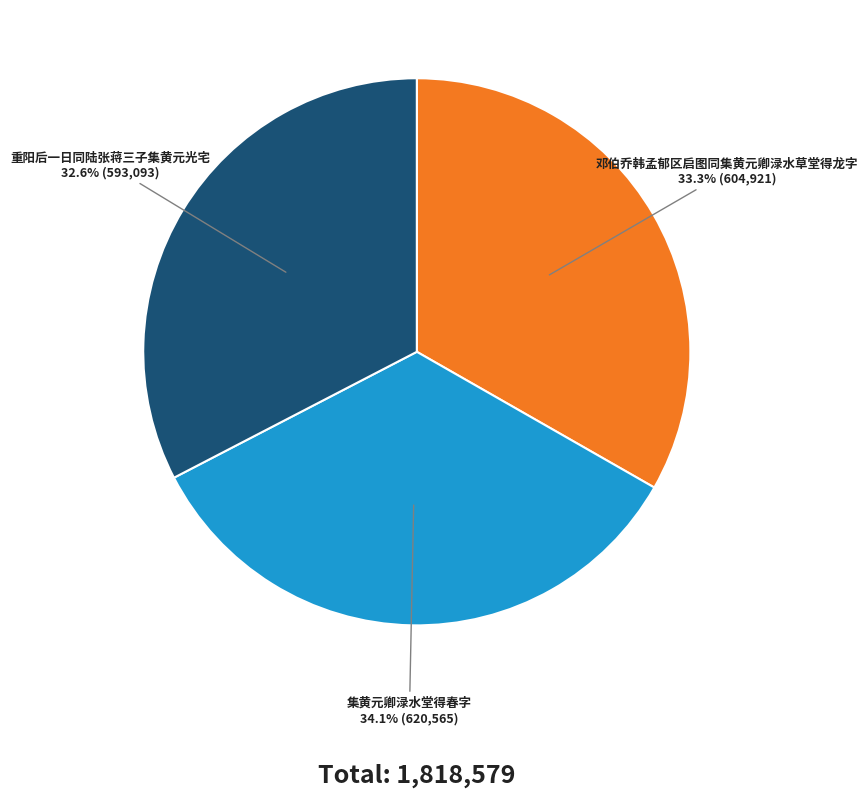

Is it true that 集黄元卿渌水堂得春字 is 34% of the pie?

True